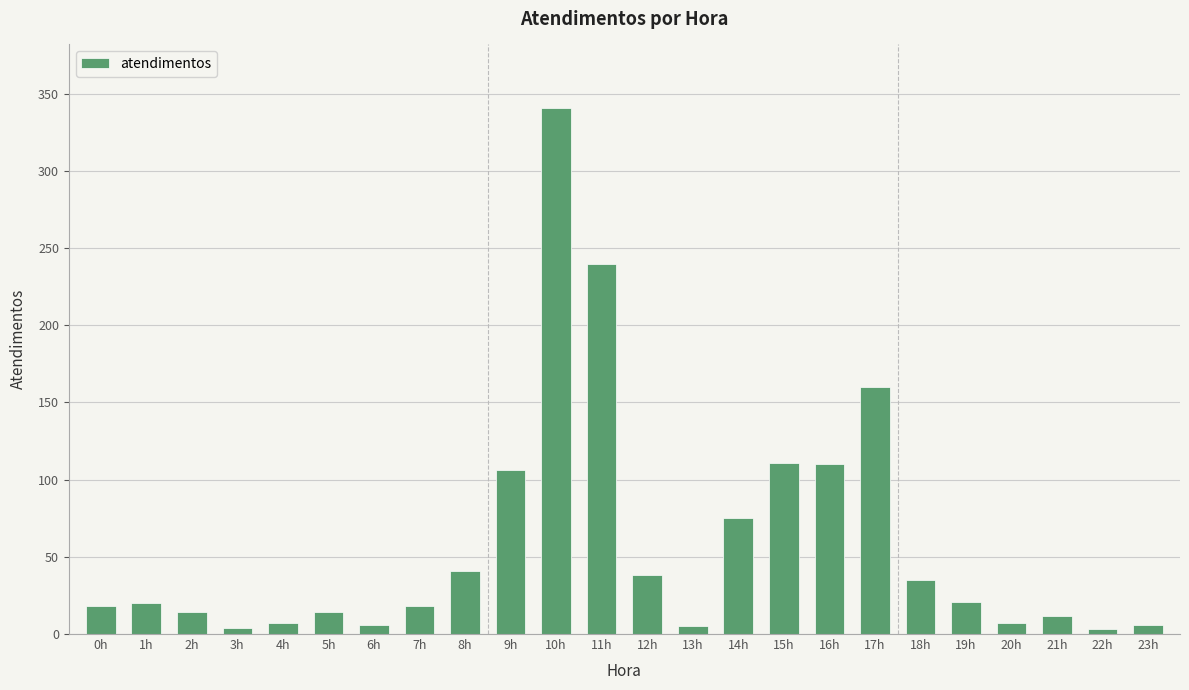

Approximately how many times larger is the value at 8h compared to 9h?

0.4